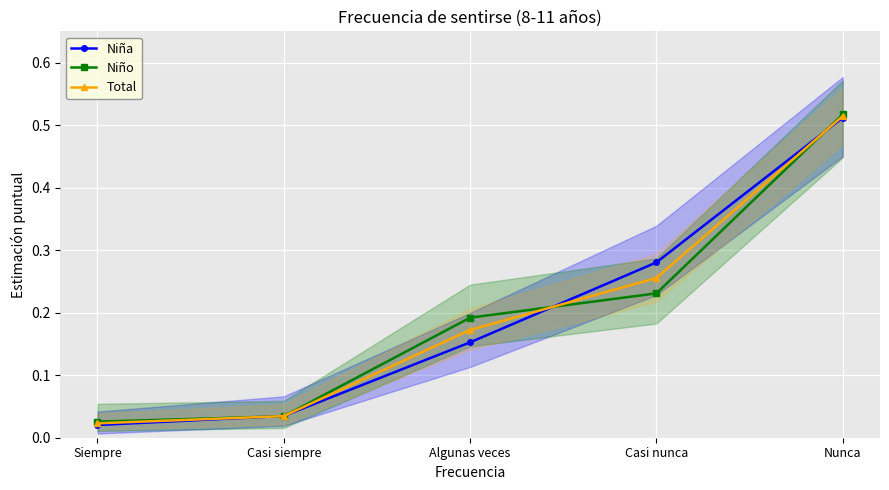

Reading left to right, what are all the values shown in this chart?

Niña: 0.0	0.0	0.2	0.3	0.5
Niño: 0.0	0.0	0.2	0.2	0.5
Total: 0.0	0.0	0.2	0.3	0.5